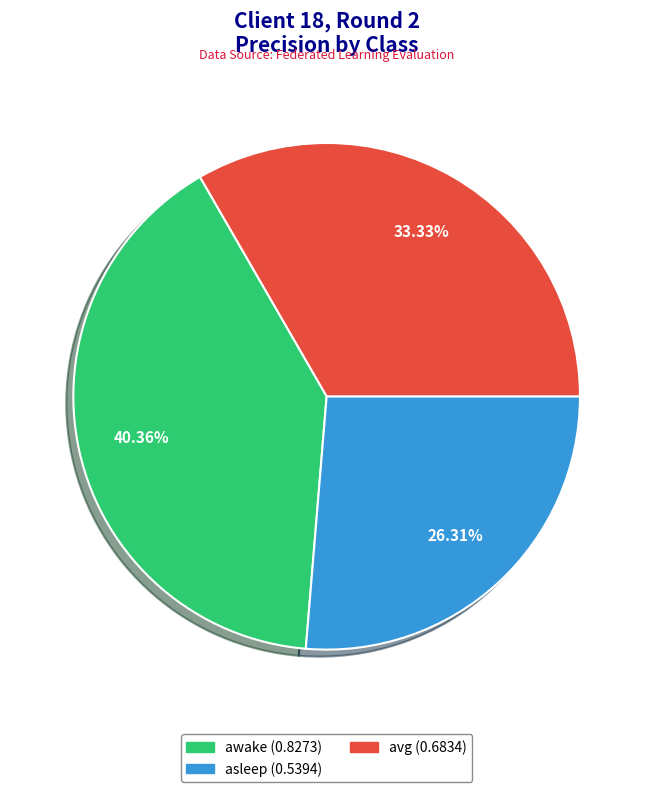

Is it true that awake is 40% of the pie?

True